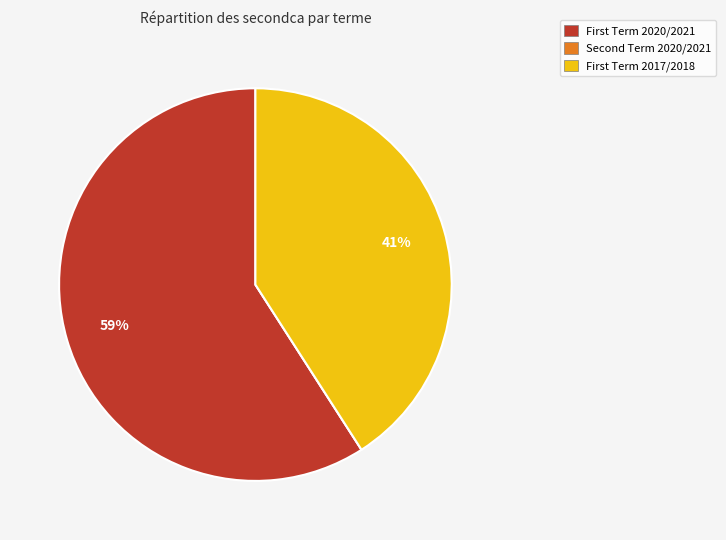

To the nearest percent, what is the difference between the largest and smallest slice percentages?

59%